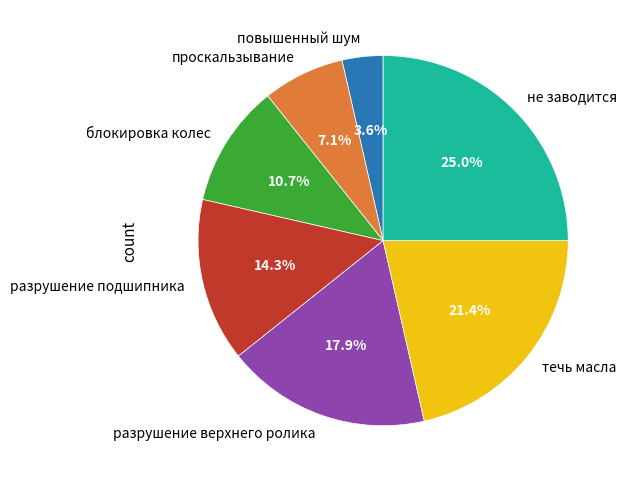

Does any single category account for the majority?

No